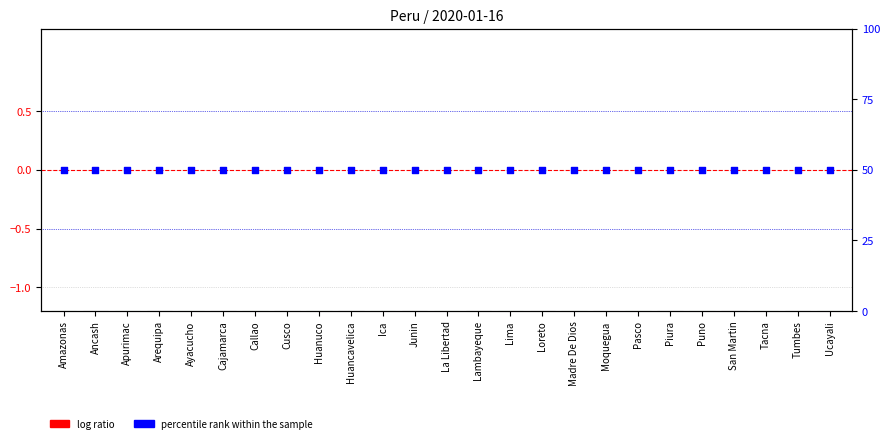

What are all the series names shown in the legend?

log ratio, percentile rank within the sample